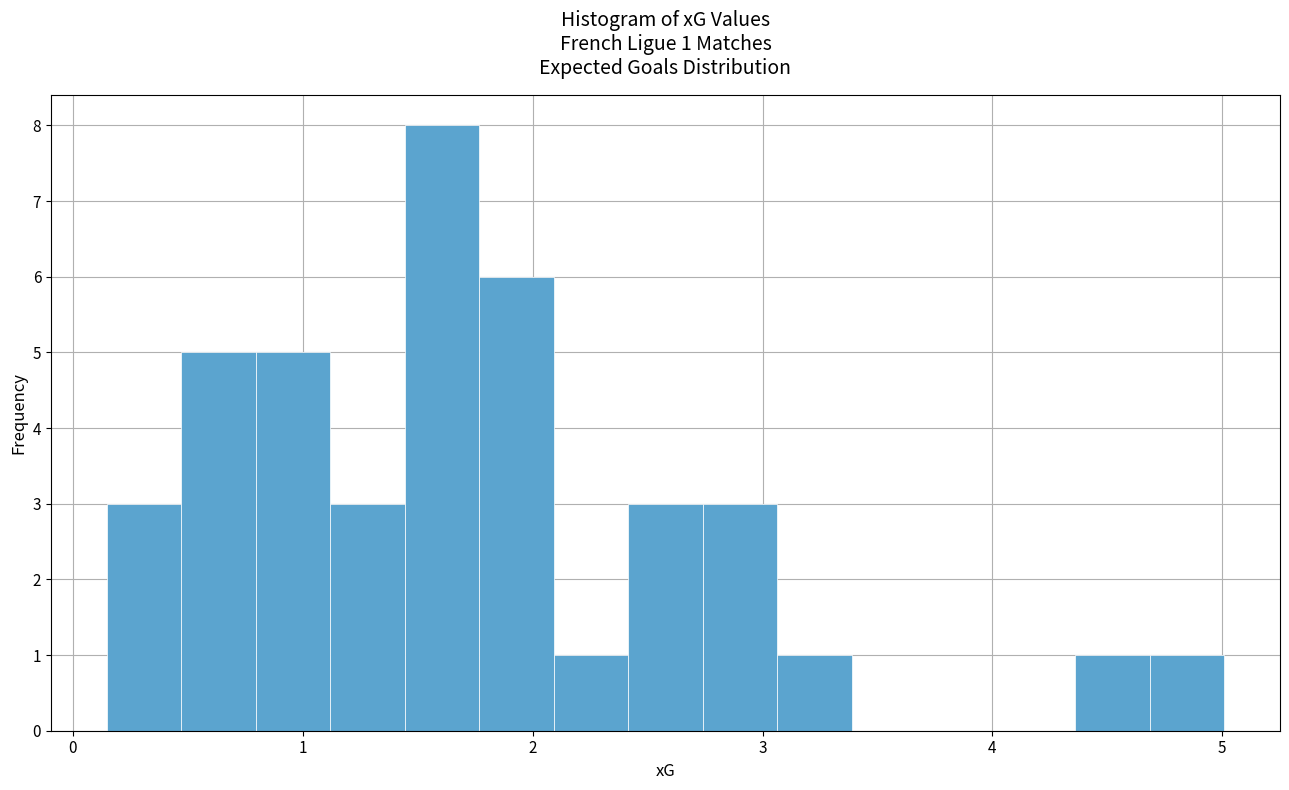

Around what value on the x-axis is the tallest bar? Give the approximate position of its centre, as read against the axis.

1.6